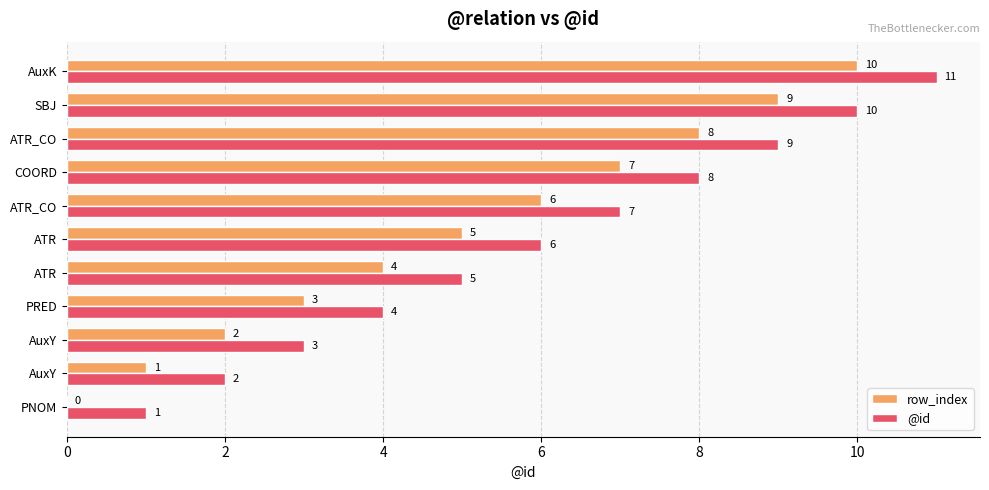

What is the value of the @id bar at the 1st from the left?

1